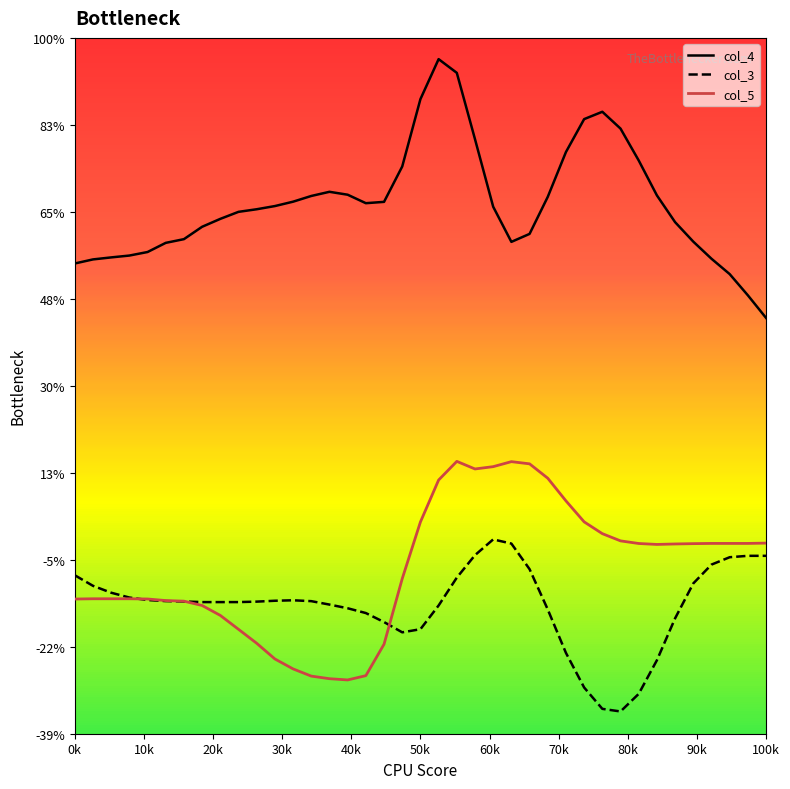

What position from the left is 26?

27